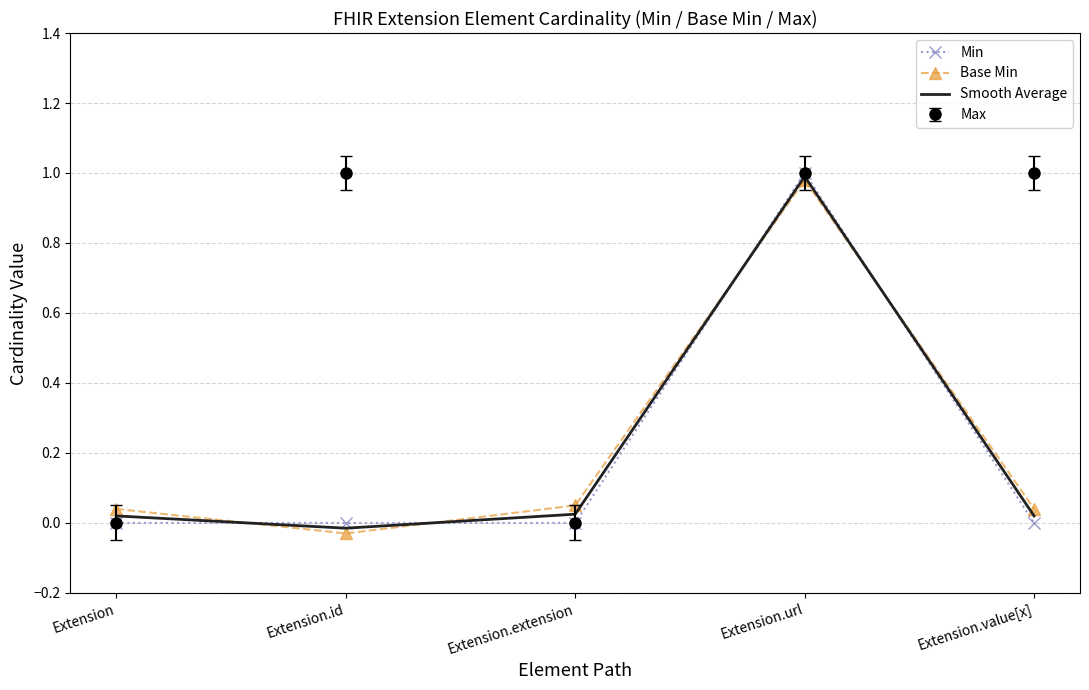

Where does the Smooth Average series first go above 0?

Extension